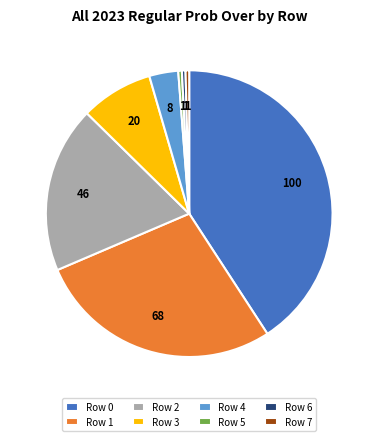

Between Row 0 and Row 3, which is larger?

Row 0